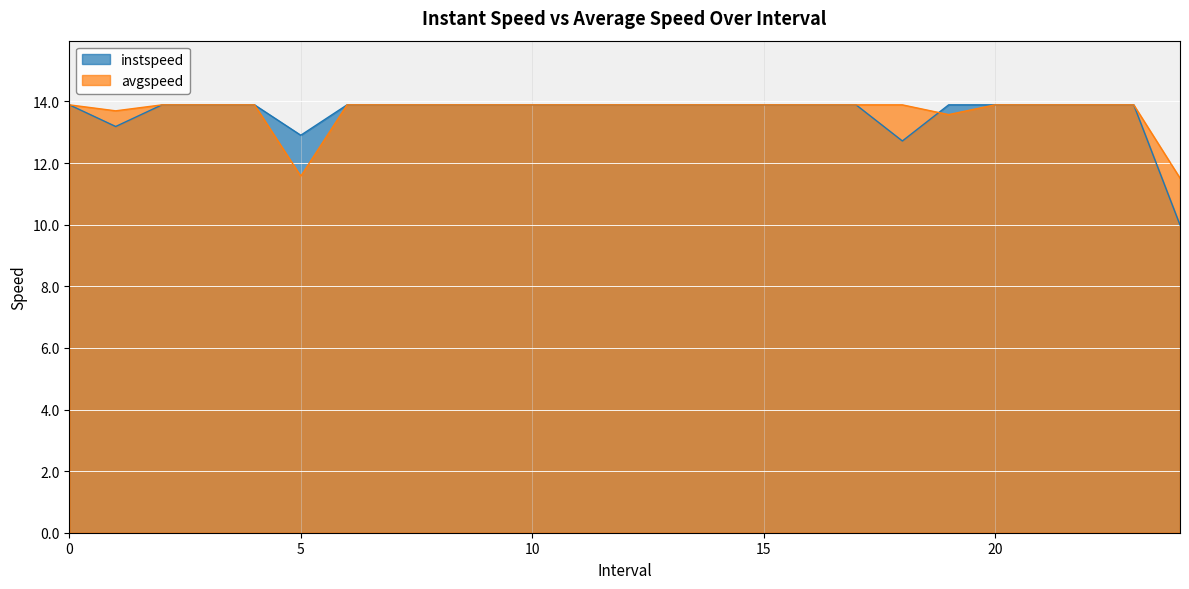

What is the label of the 4th point from the left?

3